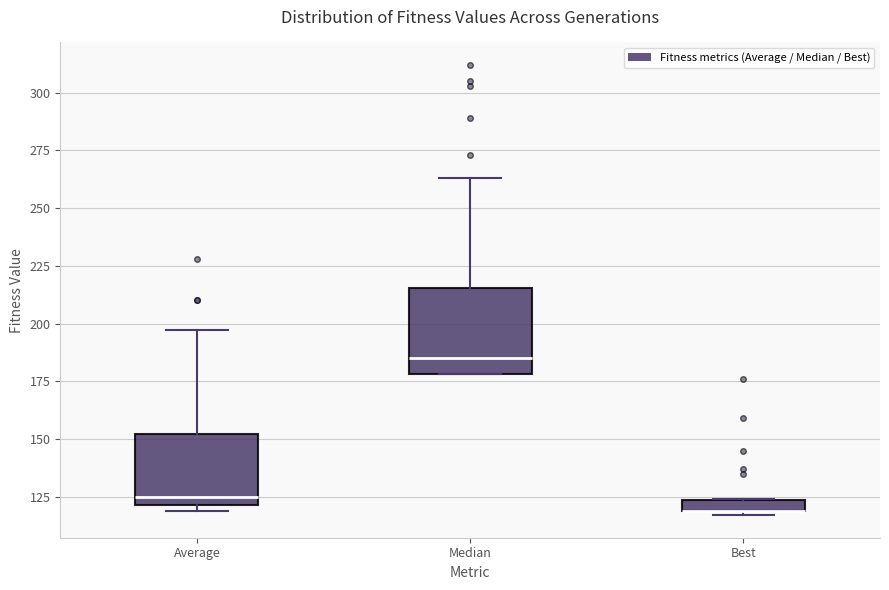

Which box is the tallest, from its lower edge to its upper edge?

Median